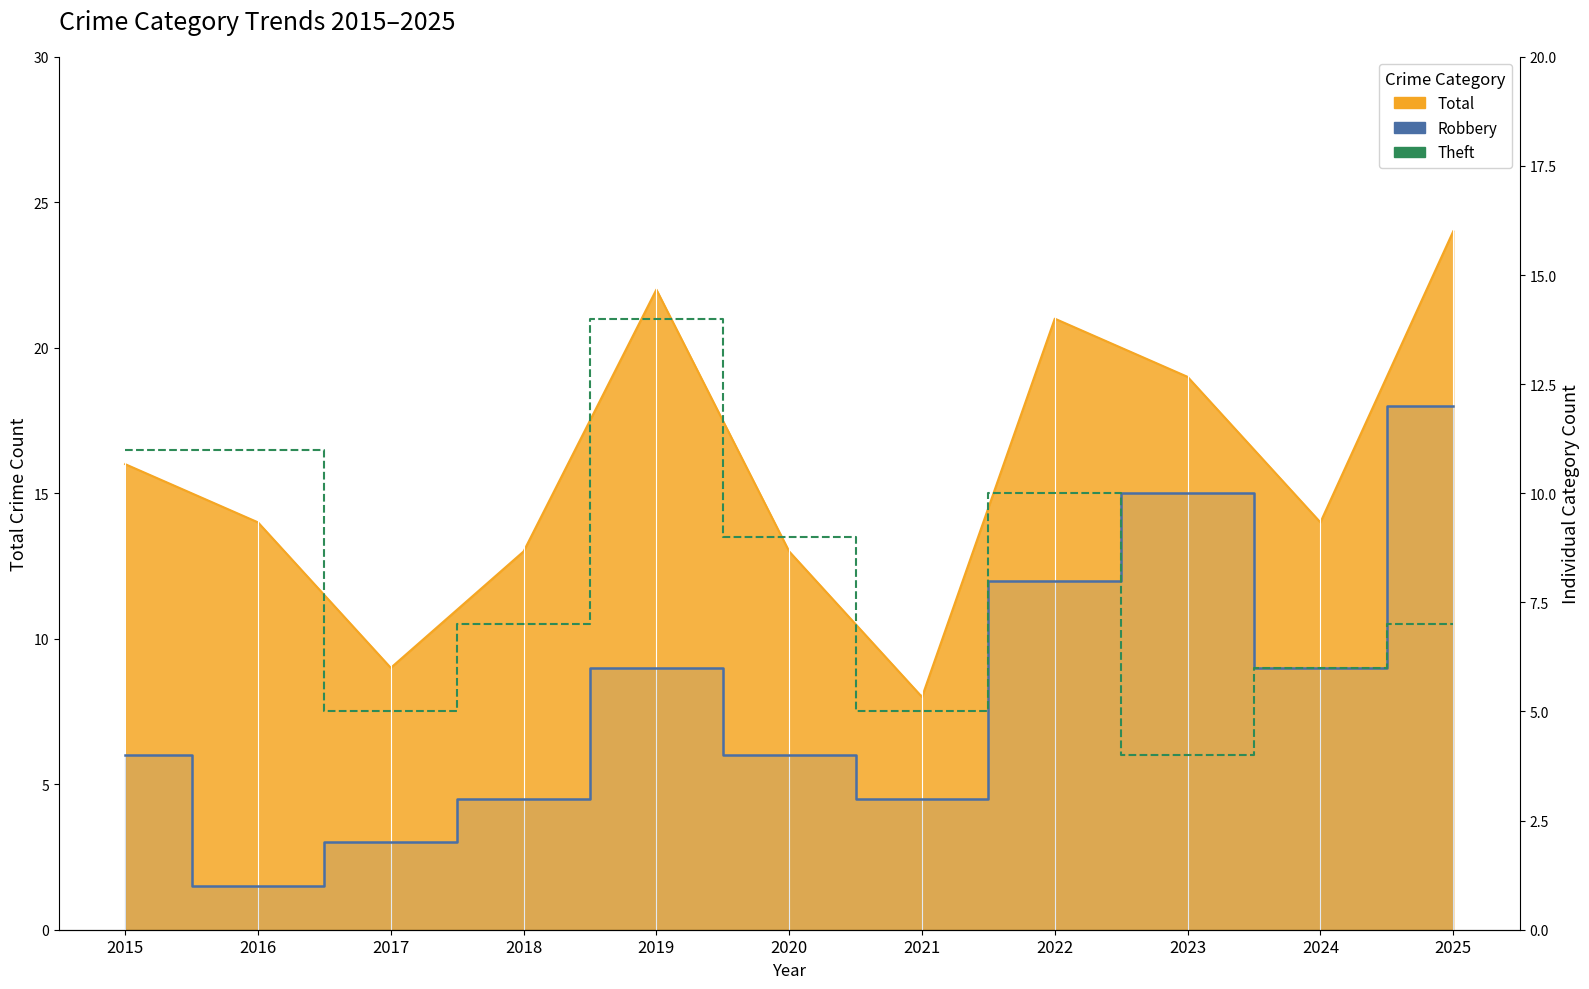

List the labels in order of Robbery value, largest first.

2025, 2023, 2022, 2019, 2024, 2015, 2020, 2018, 2021, 2017, 2016